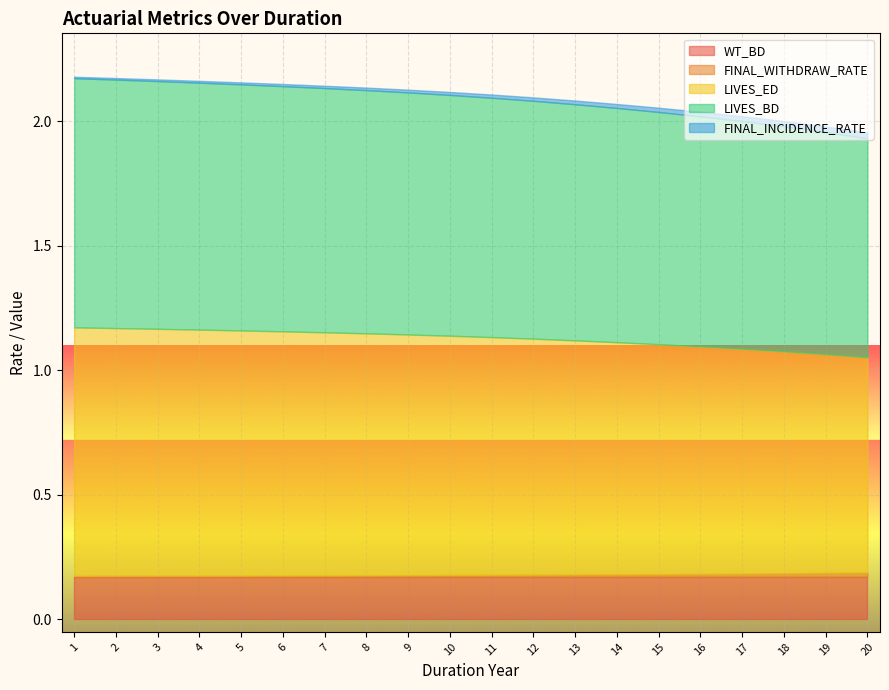

Reading left to right, what are all the values shown in this chart?

DURATION_YEAR: 1=1.0	2=2.0	3=3.0	4=4.0	5=5.0	6=6.0	7=7.0	8=8.0	9=9.0	10=10.0	11=11.0	12=12.0	13=13.0	14=14.0	15=15.0	16=16.0	17=17.0	18=18.0	19=19.0	20=20.0
WT_BD: 1=0.2	2=0.2	3=0.2	4=0.2	5=0.2	6=0.2	7=0.2	8=0.2	9=0.2	10=0.2	11=0.2	12=0.2	13=0.2	14=0.2	15=0.2	16=0.2	17=0.2	18=0.2	19=0.2	20=0.2
FINAL_WITHDRAW_RATE: 1=0.0	2=0.0	3=0.0	4=0.0	5=0.0	6=0.0	7=0.0	8=0.0	9=0.0	10=0.0	11=0.0	12=0.0	13=0.0	14=0.0	15=0.0	16=0.0	17=0.0	18=0.0	19=0.0	20=0.0
LIVES_ED: 1=1.0	2=1.0	3=1.0	4=1.0	5=1.0	6=1.0	7=1.0	8=1.0	9=1.0	10=1.0	11=1.0	12=0.9	13=0.9	14=0.9	15=0.9	16=0.9	17=0.9	18=0.9	19=0.9	20=0.9
LIVES_BD: 1=1.0	2=1.0	3=1.0	4=1.0	5=1.0	6=1.0	7=1.0	8=1.0	9=1.0	10=1.0	11=1.0	12=1.0	13=0.9	14=0.9	15=0.9	16=0.9	17=0.9	18=0.9	19=0.9	20=0.9
FINAL_INCIDENCE_RATE: 1=0.0	2=0.0	3=0.0	4=0.0	5=0.0	6=0.0	7=0.0	8=0.0	9=0.0	10=0.0	11=0.0	12=0.0	13=0.0	14=0.0	15=0.0	16=0.0	17=0.0	18=0.0	19=0.0	20=0.0